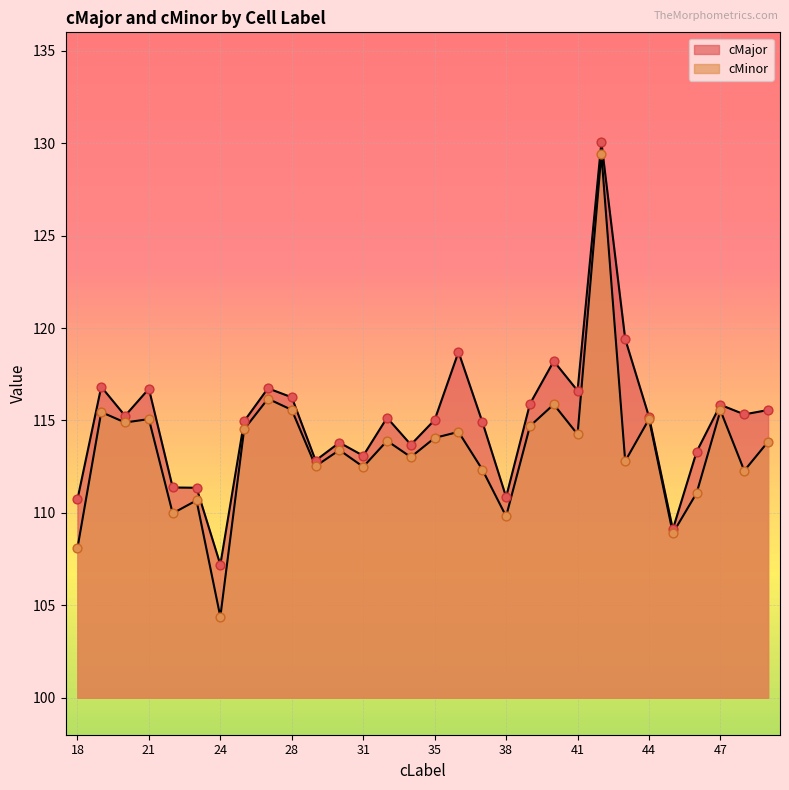

Is the value of cMajor at 24 greater than the value of cMinor at 23?

No